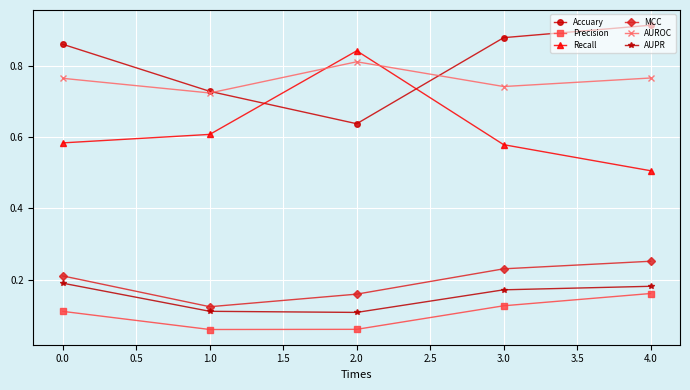

True or false: AUROC and MCC cross at least once.

False